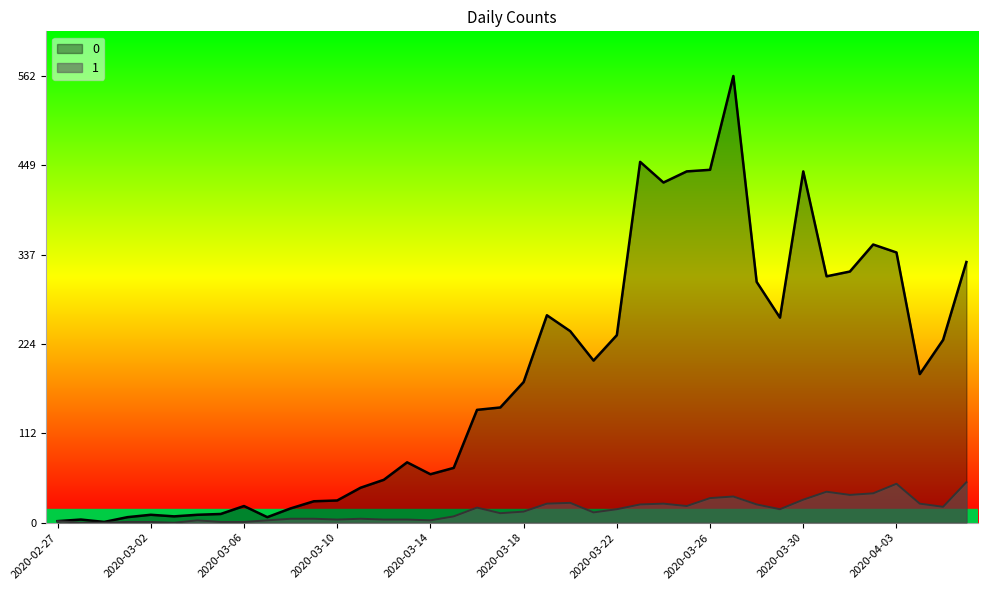

Where is 0 nearest to the value 281?

2020-03-19